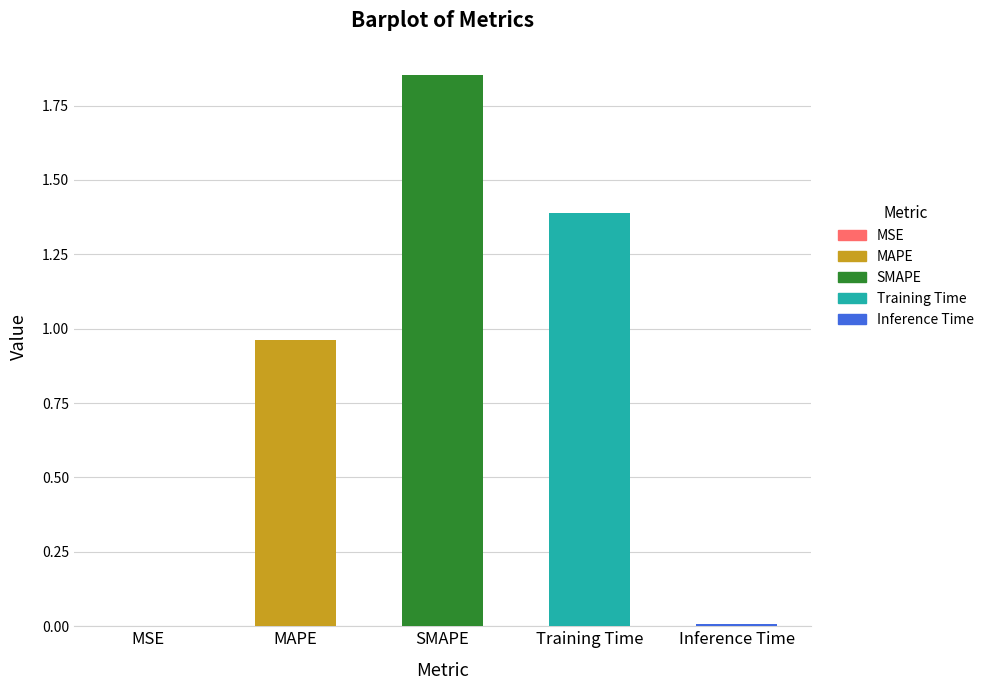

Which category has the highest value across all series?

SMAPE